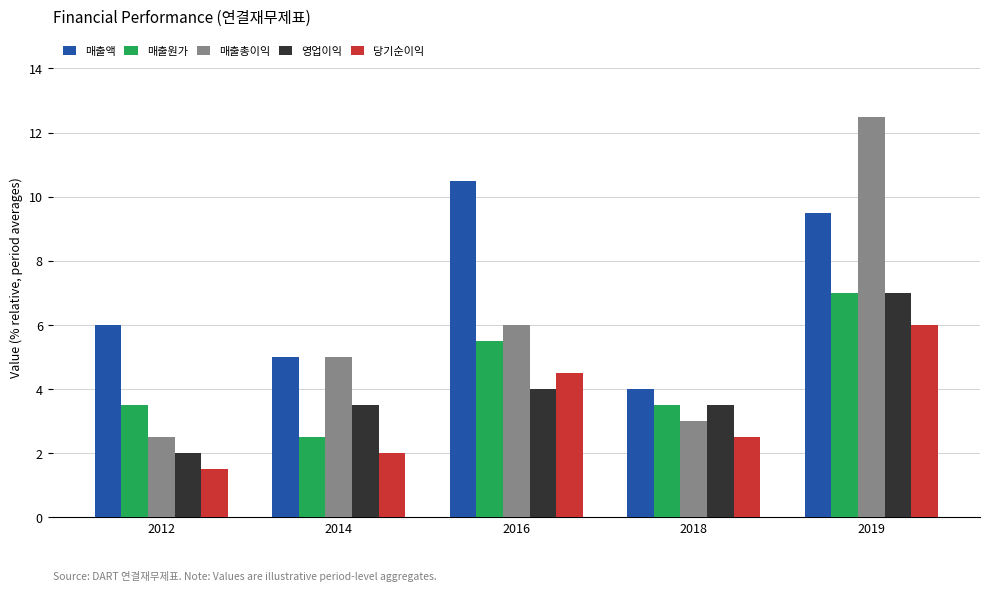

True or false: 매출원가 has a value of 3.5 at 2012.

True